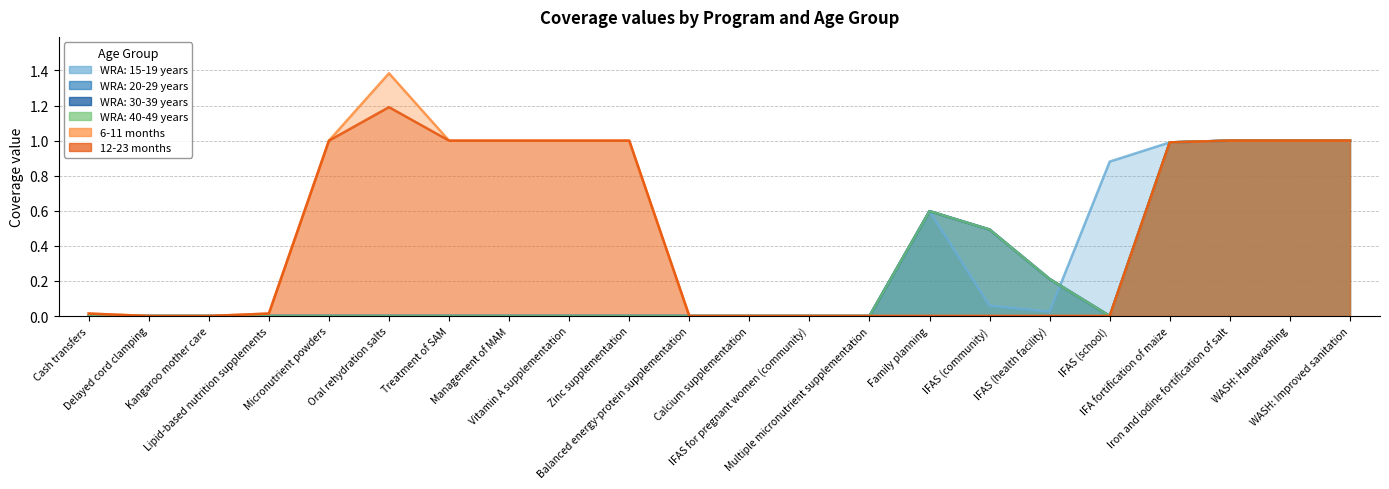

Which category has the highest value in the 12-23 months series?

Oral rehydration salts